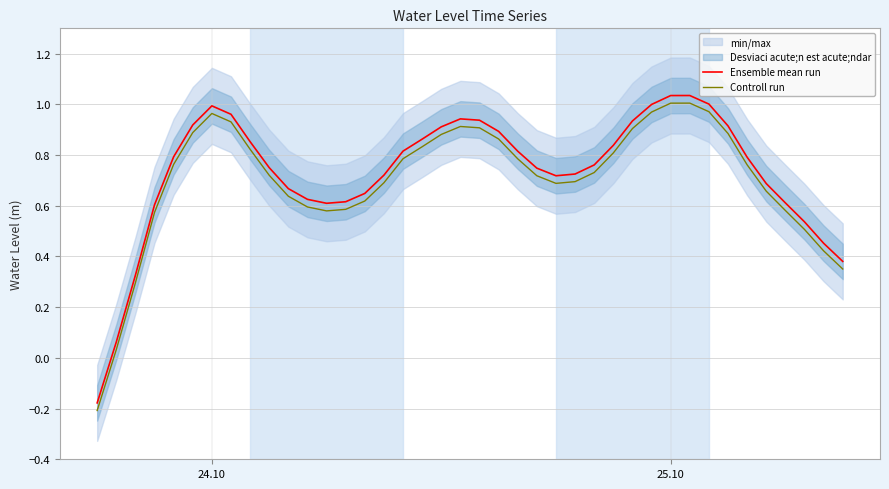

True or false: Ensemble mean run and Controll run cross at least once.

False